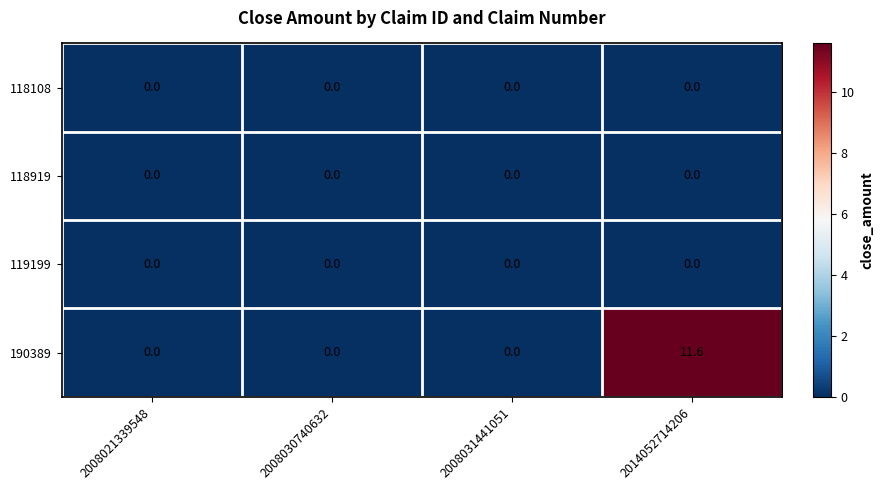

What is the difference between the maximum and second lowest values in the 190389 series?

11.6